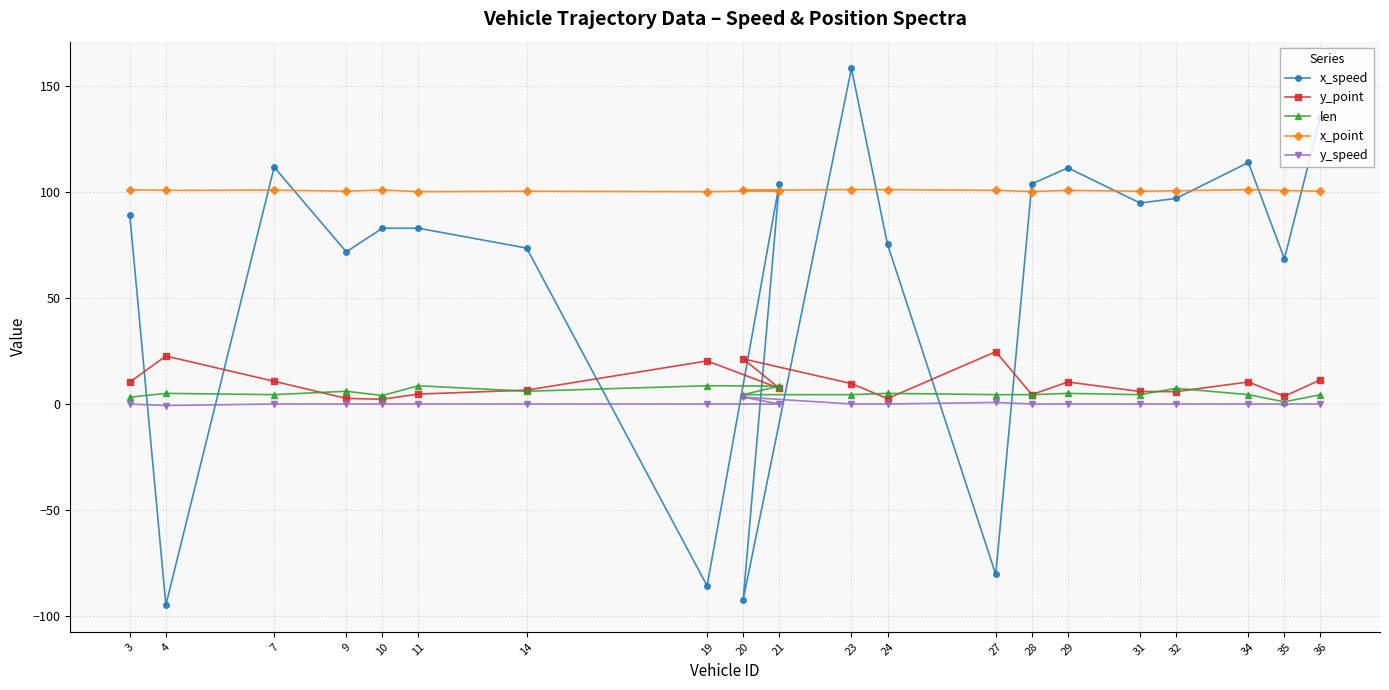

Which series has the widest spread of values?

x_speed